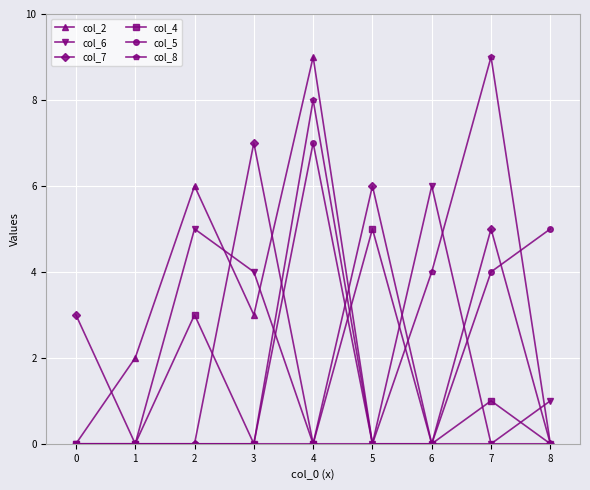

Is it true that col_2 equals 0 at 6?

True